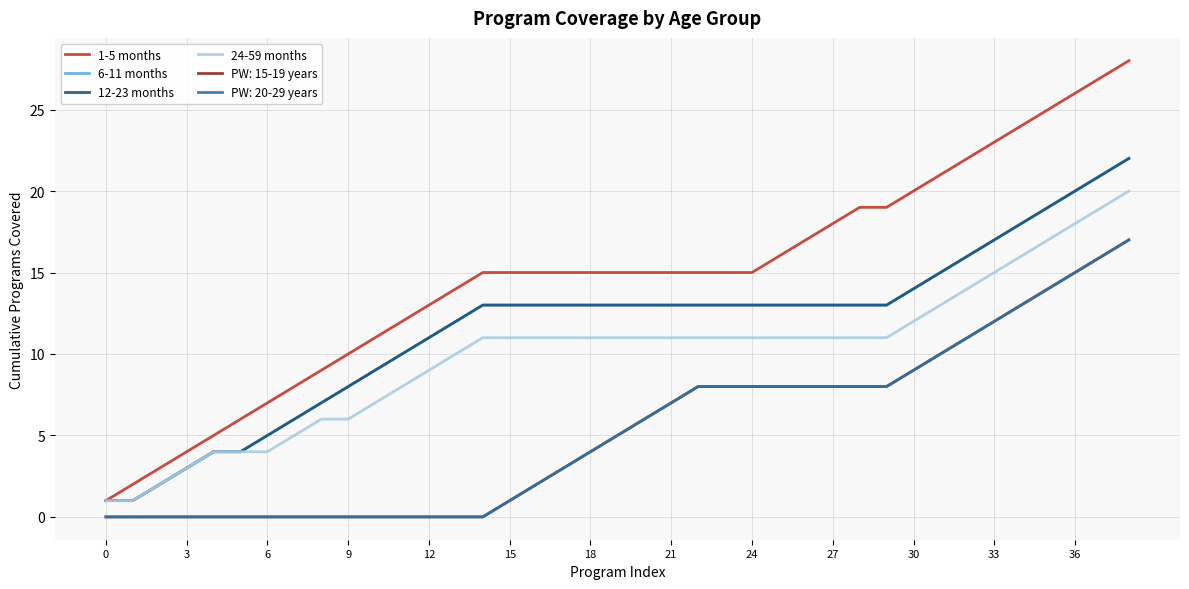

Is this an area chart (filled region under the line)?

No